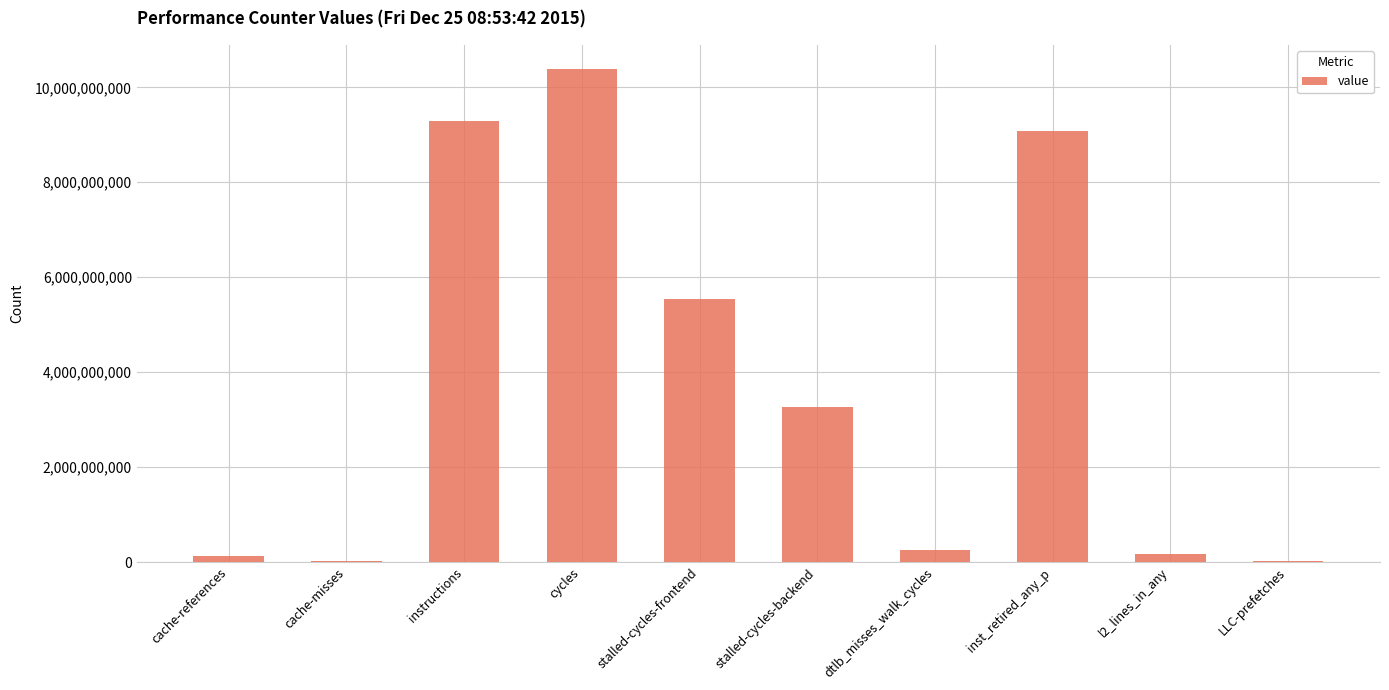

Between LLC-prefetches and cache-references, which is larger?

cache-references